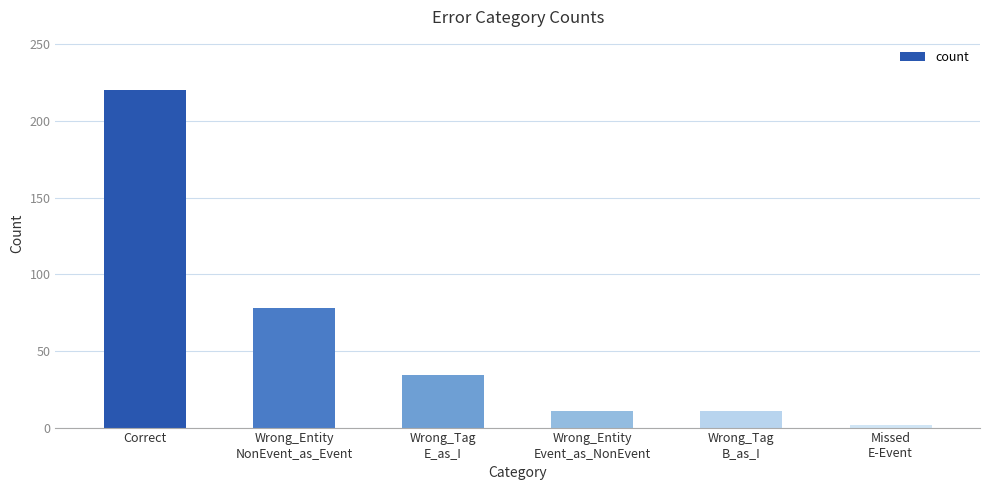

At which label does the data first exceed 34?

Correct